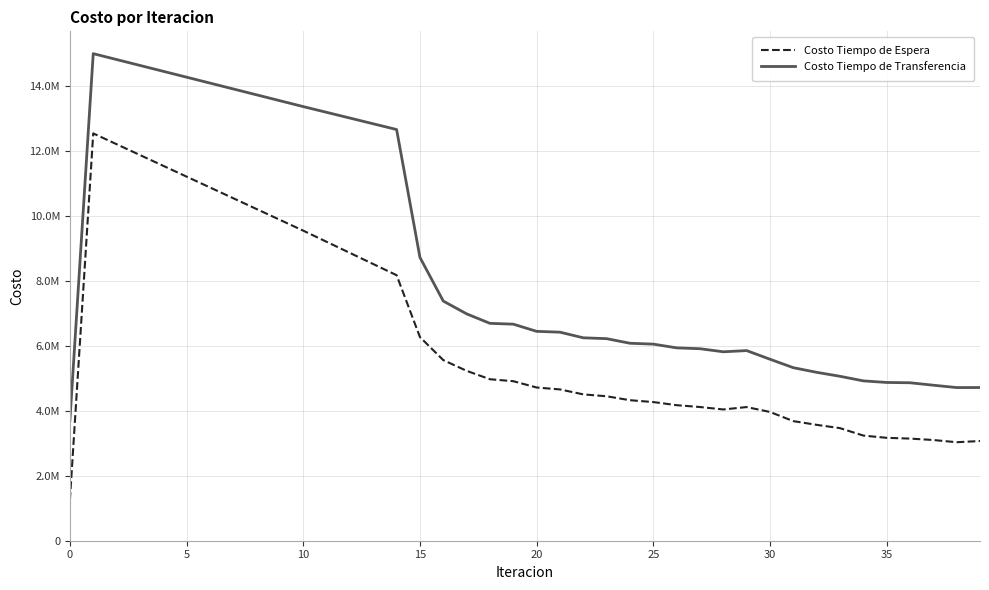

What are all the series names shown in the legend?

Costo Tiempo de Espera, Costo Tiempo de Transferencia